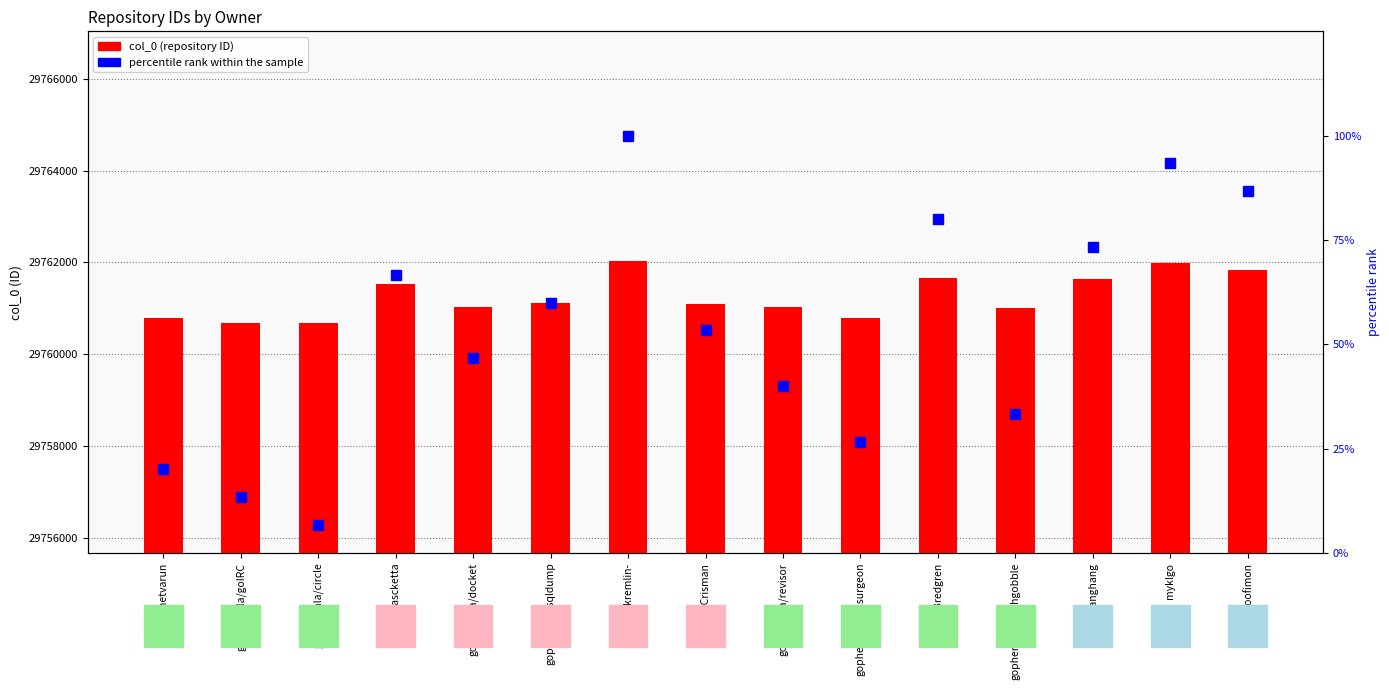

Which series changed the most between gophergala/circle and JamieCrisman?

col_0 (repository ID)